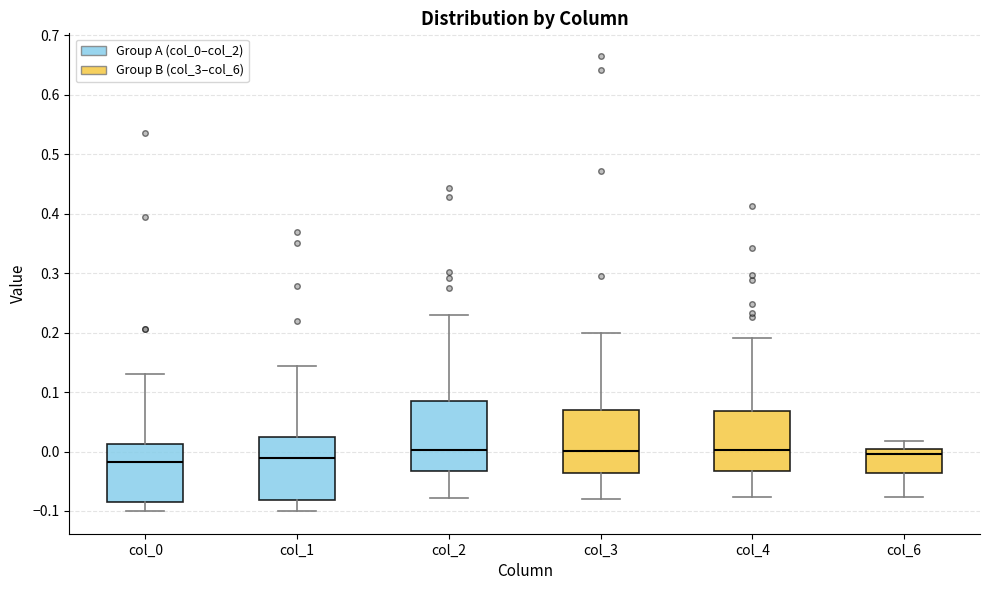

Reading left to right, transcribe this box plot: for each box, give where its median line is, the range the box spans, and where its two whiskers end, as read against the y-axis. The values are not printed on the chart, so give them approximately, as read against the axis.

col_0: median -0.02, box -0.08 to 0.01, whiskers -0.10 to 0.13
col_1: median -0.01, box -0.08 to 0.02, whiskers -0.10 to 0.14
col_2: median 0.00, box -0.03 to 0.09, whiskers -0.08 to 0.23
col_3: median 0.00, box -0.04 to 0.07, whiskers -0.08 to 0.20
col_4: median 0.00, box -0.03 to 0.07, whiskers -0.08 to 0.19
col_6: median 0.00 (just below the box's upper edge), box -0.04 to 0.00, whiskers -0.08 to 0.02